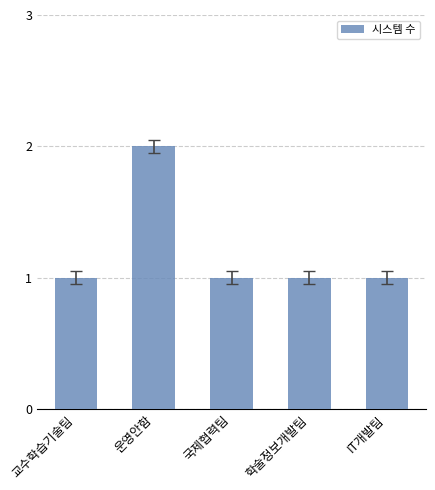

What is the value of the 3rd bar from the left?

1